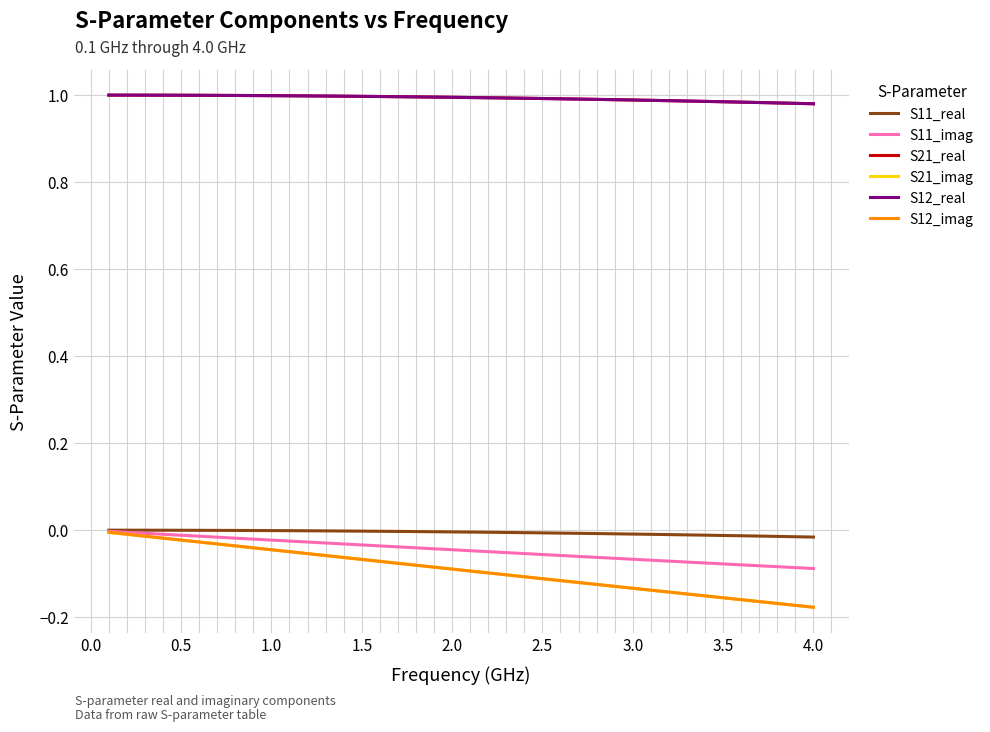

Which series has the largest range (max minus min)?

S21_imag